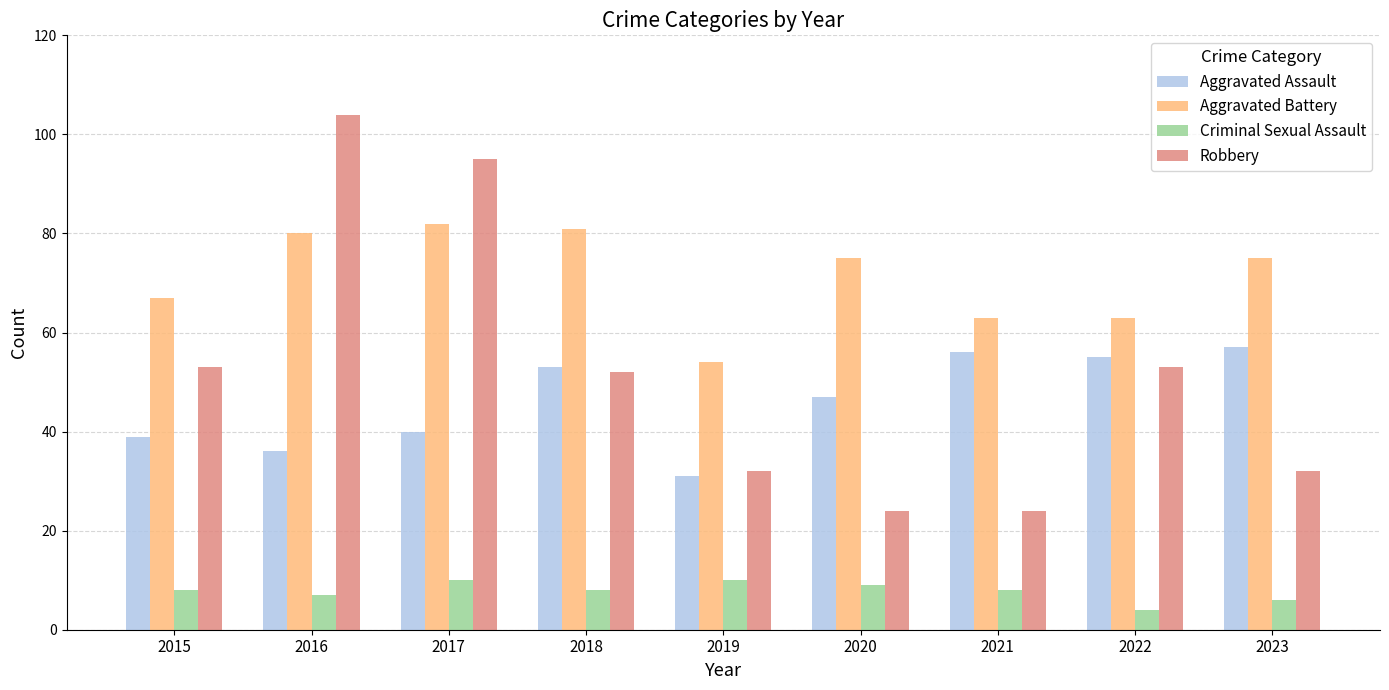

Which category has the highest value in the Robbery series?

2016